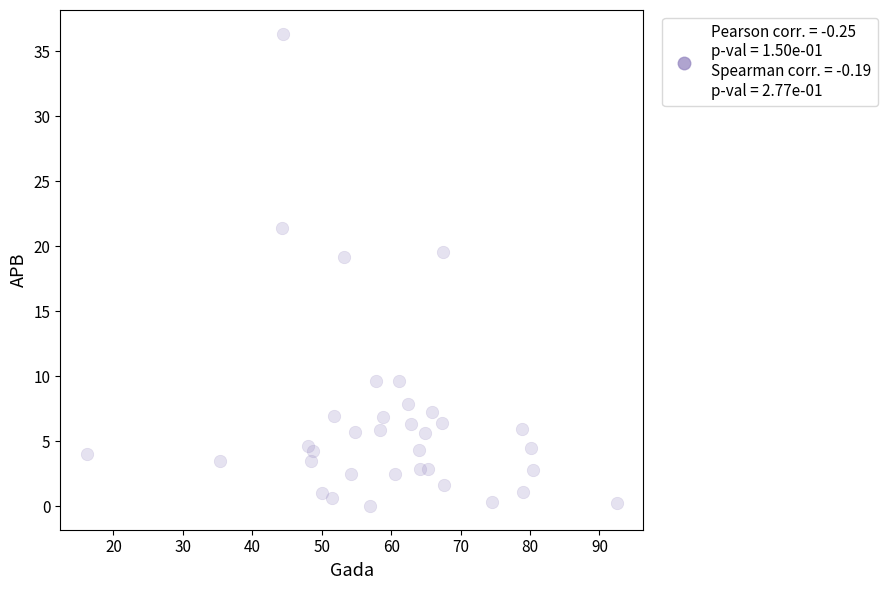

What is the range of Y values (max minus min)?

36.4